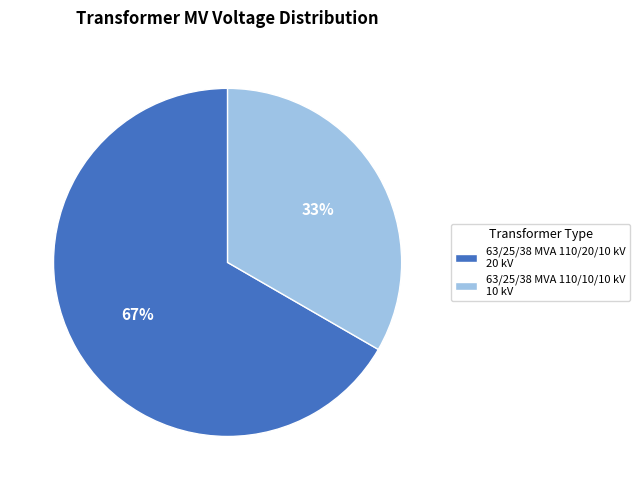

What is the ratio of the value at 63/25/38 MVA 110/20/10 kV to the value at 63/25/38 MVA 110/10/10 kV?

2.0